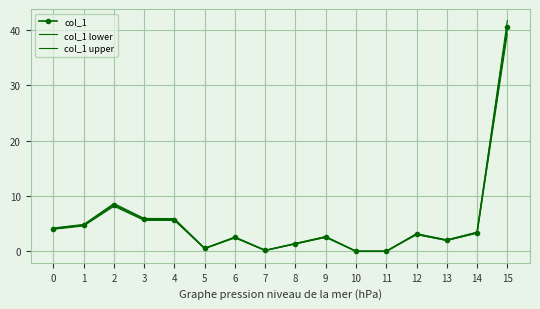

Reading right to left, extract all data points from this chart.

col_1: 40.5	3.4	2.0	3.1	0.0	0.0	2.6	1.4	0.2	2.5	0.5	5.7	5.8	8.4	4.7	4.1
col_1 lower: 39.3	3.3	1.9	3.0	0.0	0.0	2.5	1.3	0.2	2.4	0.5	5.6	5.6	8.1	4.6	4.0
col_1 upper: 41.8	3.5	2.1	3.2	0.0	0.0	2.7	1.4	0.2	2.6	0.5	5.9	5.9	8.6	4.9	4.2